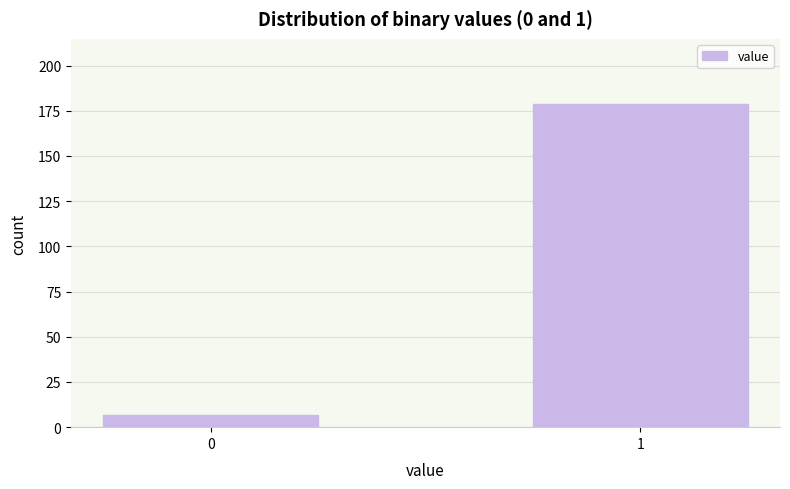

Reading left to right, extract all data points from this chart.

7	179